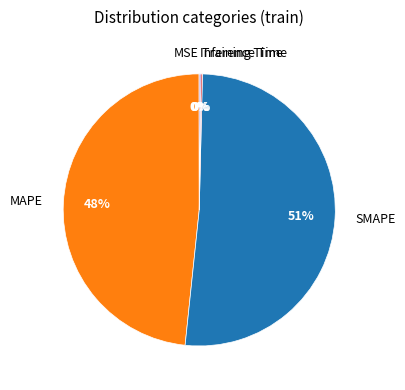

What percentage is the MAPE slice, to the nearest percent?

48%